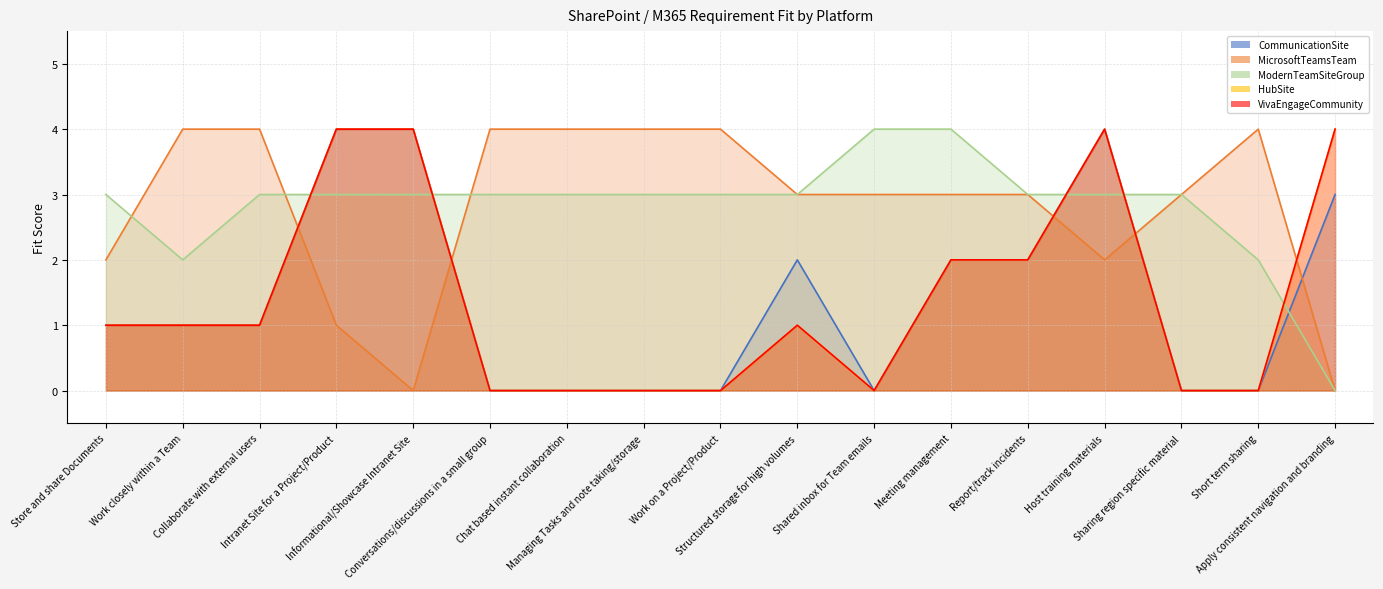

Where is the first local minimum for MicrosoftTeamsTeam?

Informational/Showcase Intranet Site